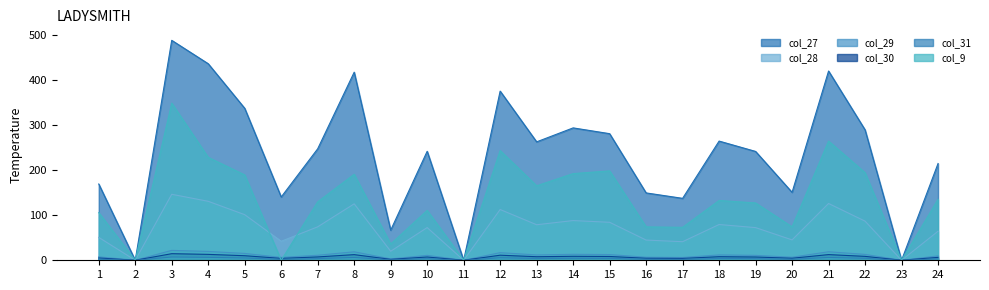

At how many categories does at least one series exceed 160?

16